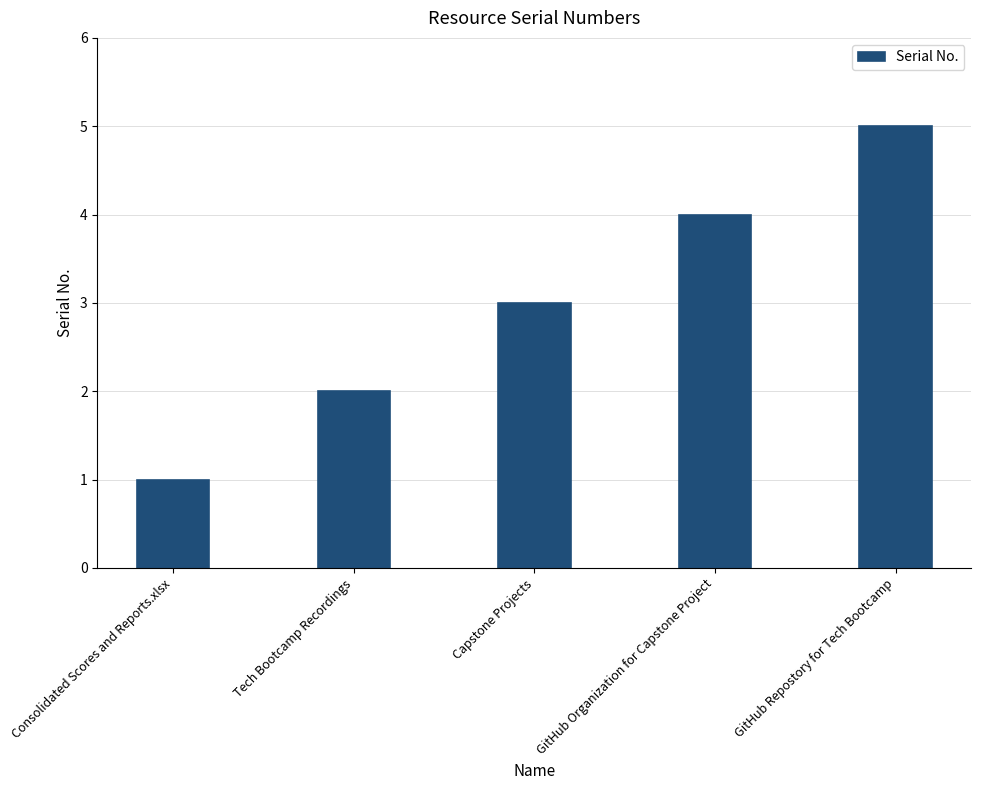

What is the value of the 4th bar from the left?

4